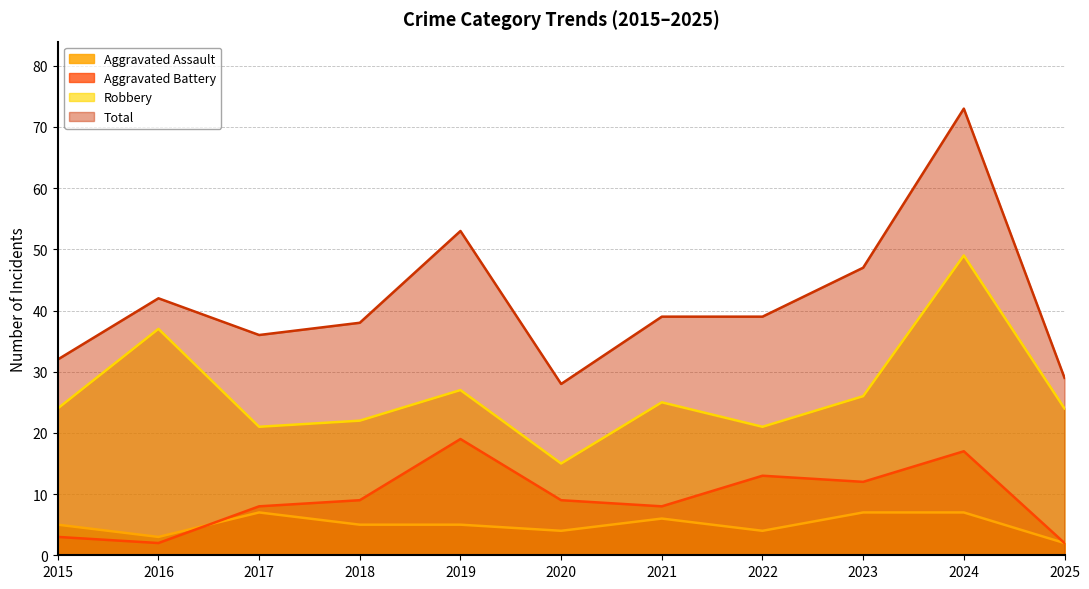

True or false: Total and Robbery cross at least once.

False